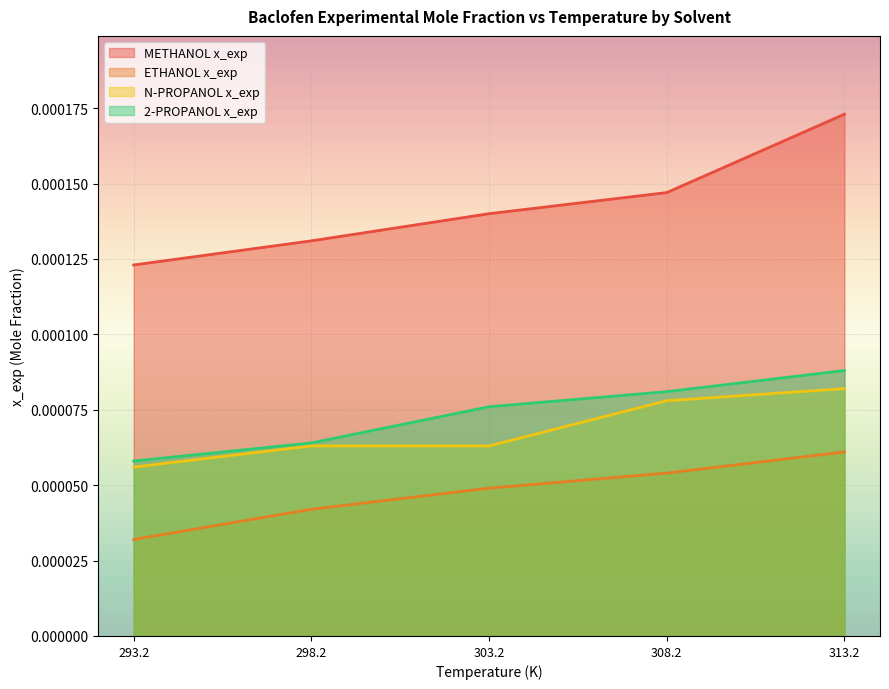

Rank the series at 293.2 from highest to lowest value.

METHANOL x_exp, 2-PROPANOL x_exp, N-PROPANOL x_exp, ETHANOL x_exp